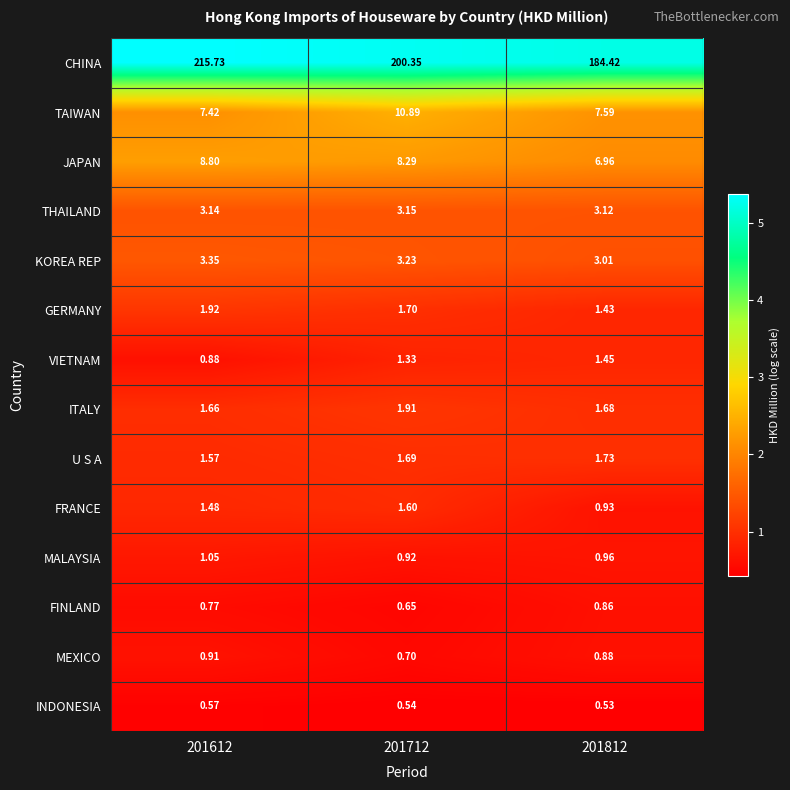

Rank the series by their maximum value, from highest to lowest.

CHINA, TAIWAN, JAPAN, KOREA REP, THAILAND, GERMANY, ITALY, U S A, FRANCE, VIETNAM, MALAYSIA, MEXICO, FINLAND, INDONESIA